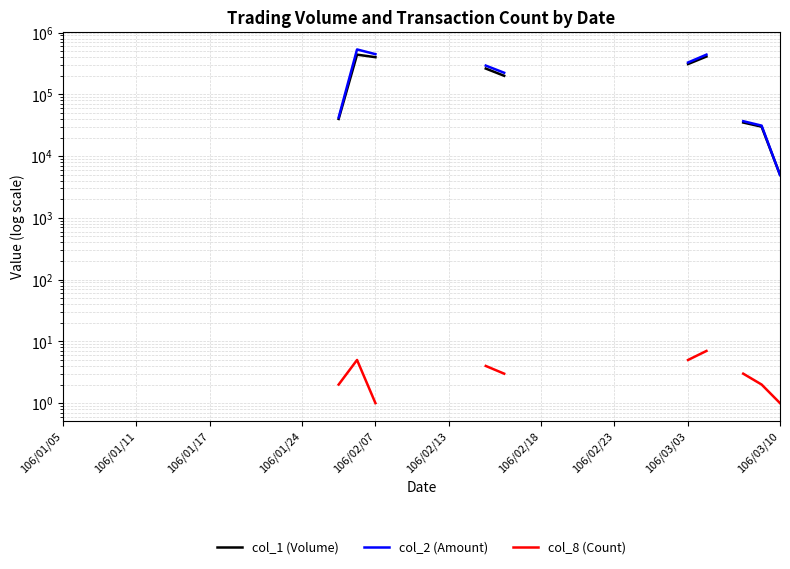

What is the label of the 10th point from the left?

106/03/10